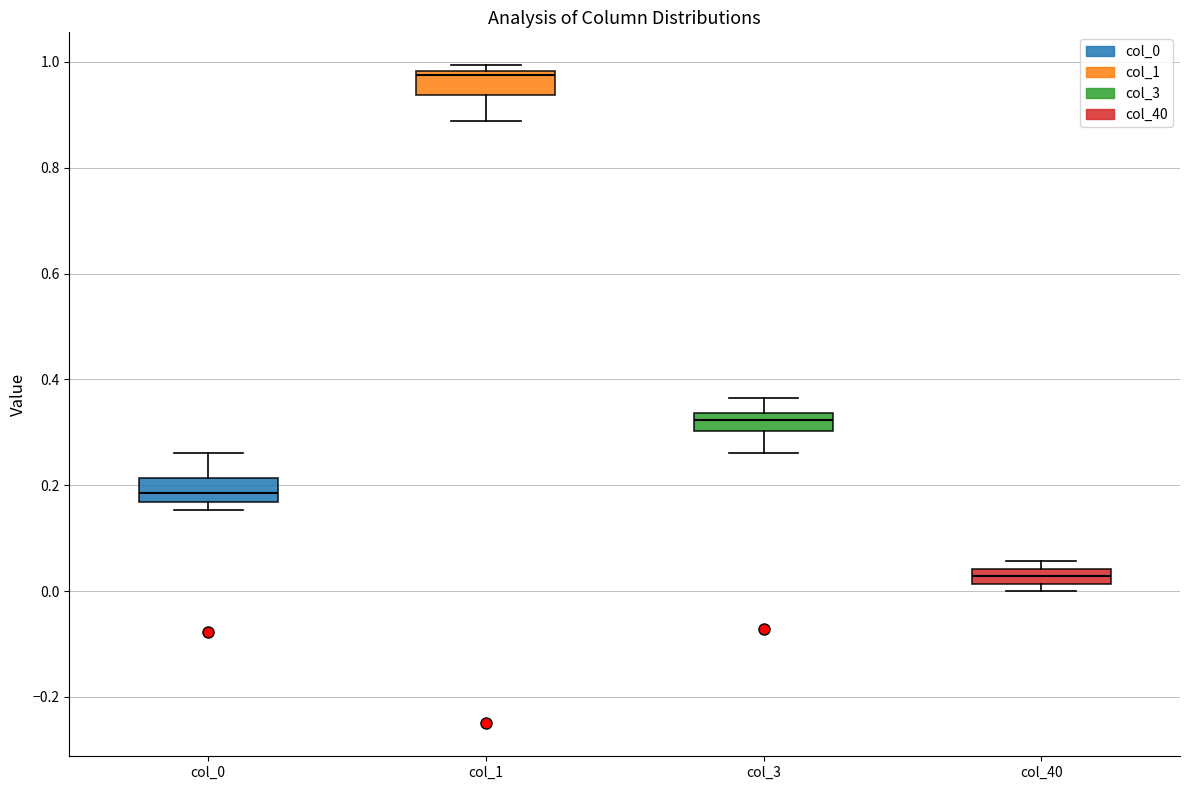

Which box's median line is the highest?

col_1